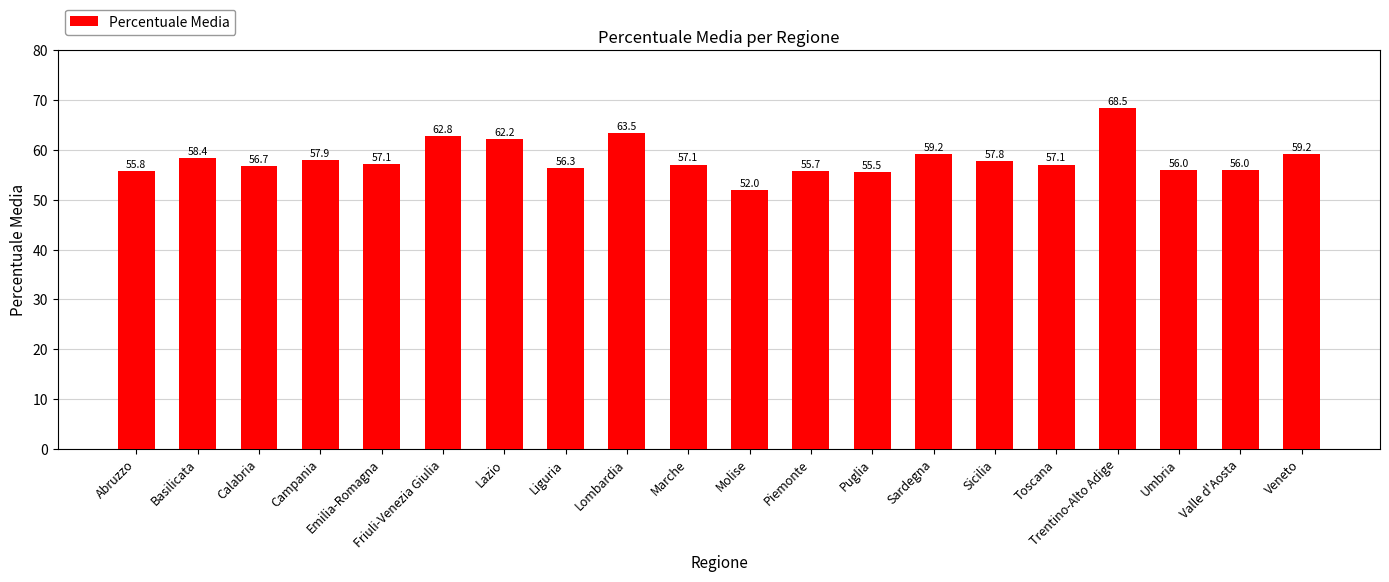

Reading left to right, extract all data points from this chart.

55.8	58.4	56.7	57.9	57.1	62.8	62.2	56.3	63.5	57.1	52.0	55.7	55.5	59.2	57.8	57.1	68.5	56.0	56.0	59.2